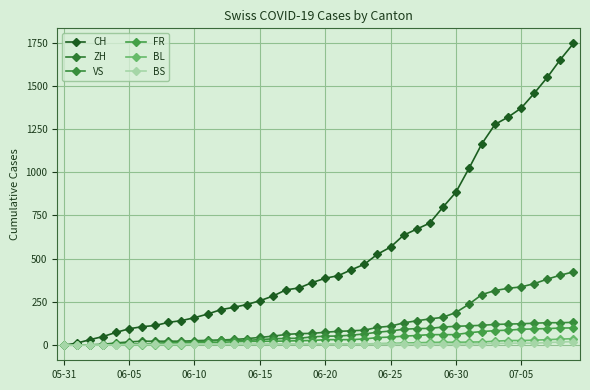

How many lines are shown in the chart?

6